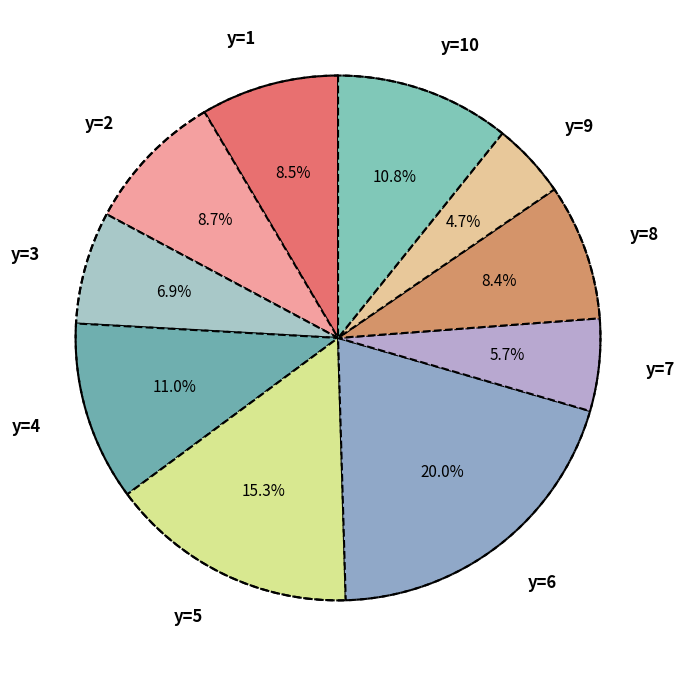

How many segments does this pie chart have?

10